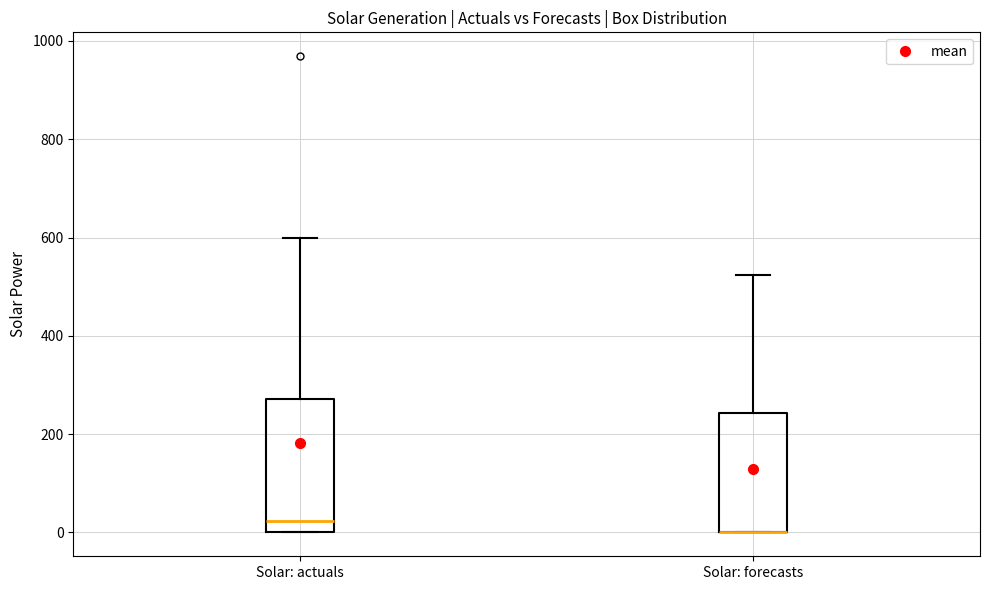

Reading left to right, read every box against the y-axis: the position of its median line, the range the box covers, and the ends of its whiskers. The values are not printed on the chart, so give them approximately, as read against the axis.

Solar: actuals: median 20, box 0 to 280, whiskers 0 to 600
Solar: forecasts: median 0 (drawn on the box's lower edge), box 0 to 240, whiskers 0 to 520